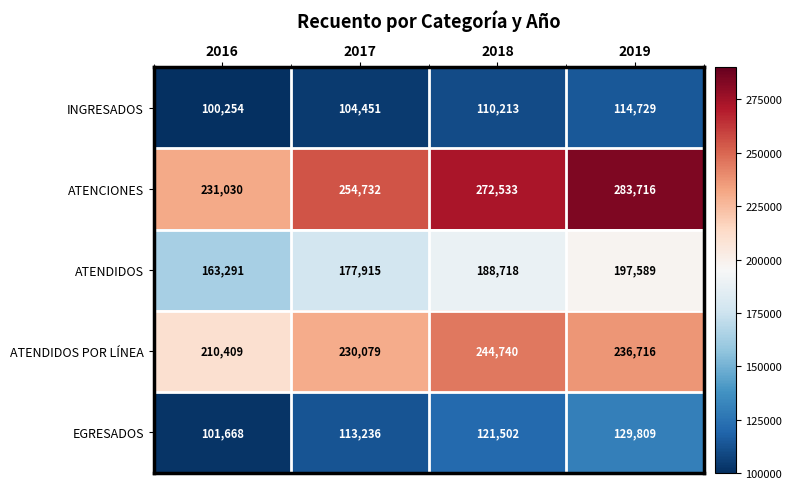

What is the spread (max minus min) of values at 2019?

168987